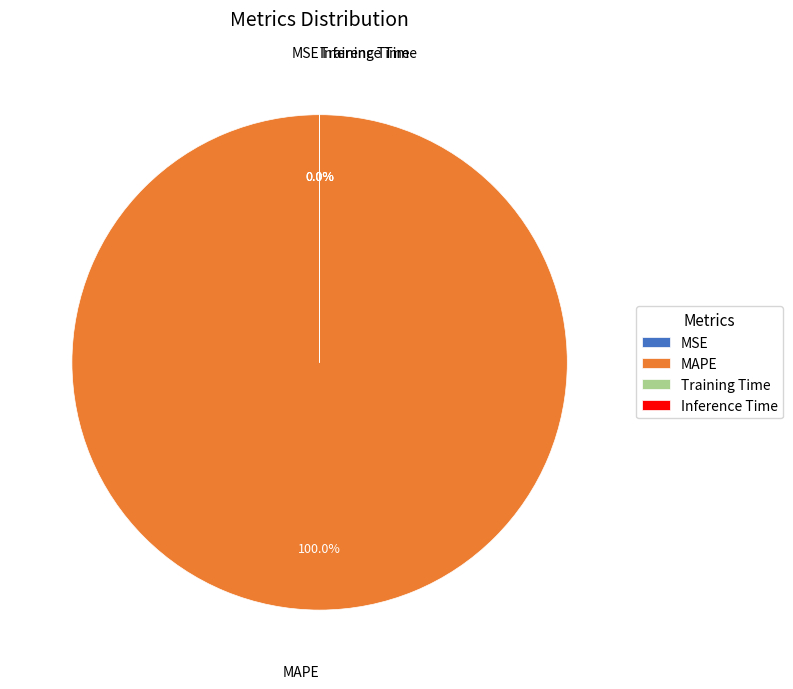

Is there a majority slice in this chart?

Yes